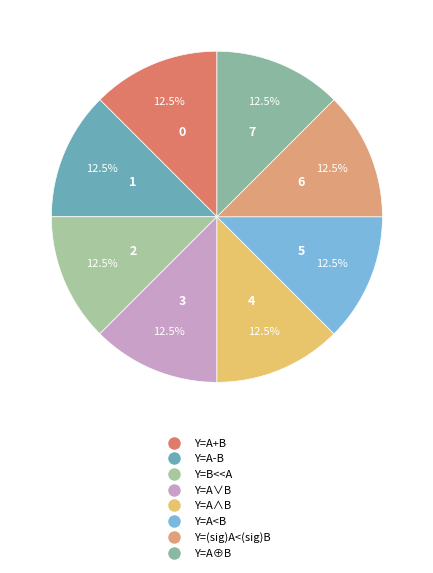

The Y=A-B slice represents 1% of the pie. True or false?

False